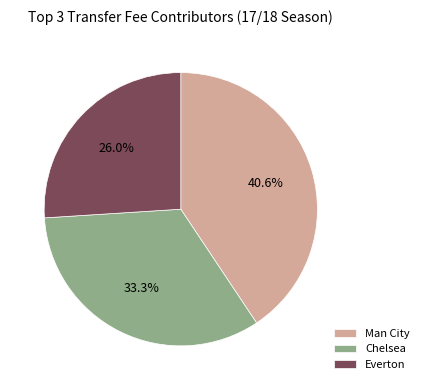

What portion of the pie excludes Everton?

74.0%